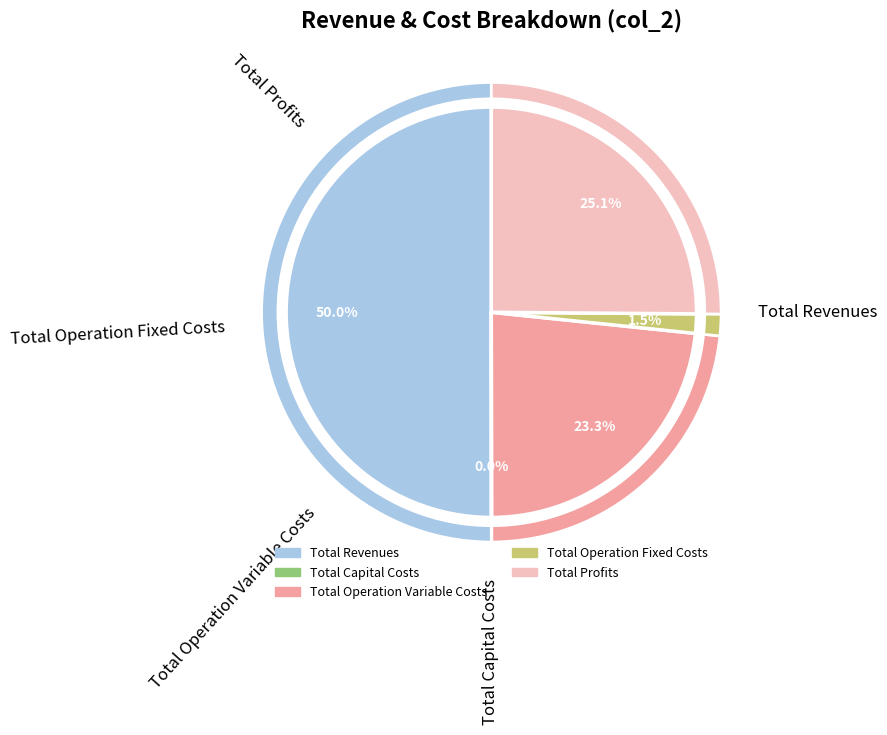

Approximately how many times larger is the value at Total Revenues compared to Total Operation Fixed Costs?

32.9